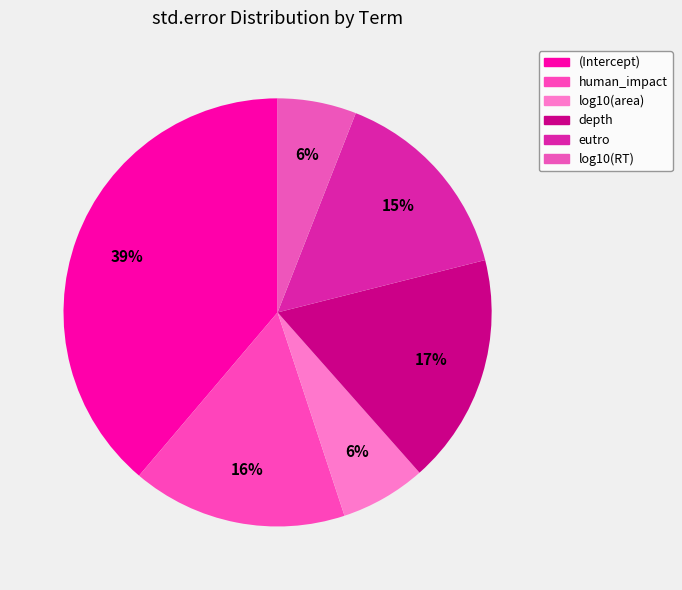

To the nearest percent, what portion does (Intercept) represent?

39%